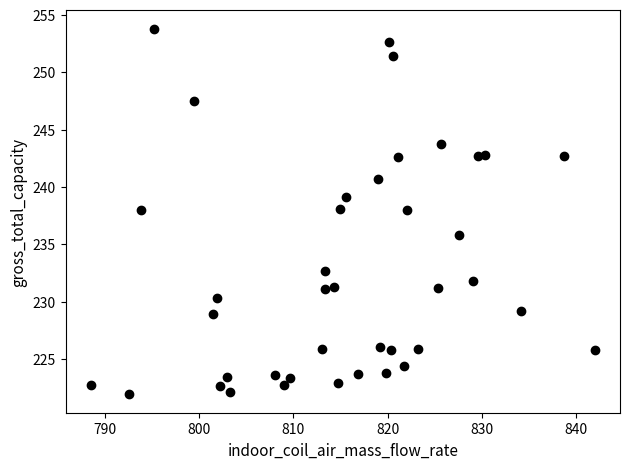

What is the range of Y values (max minus min)?

31.9